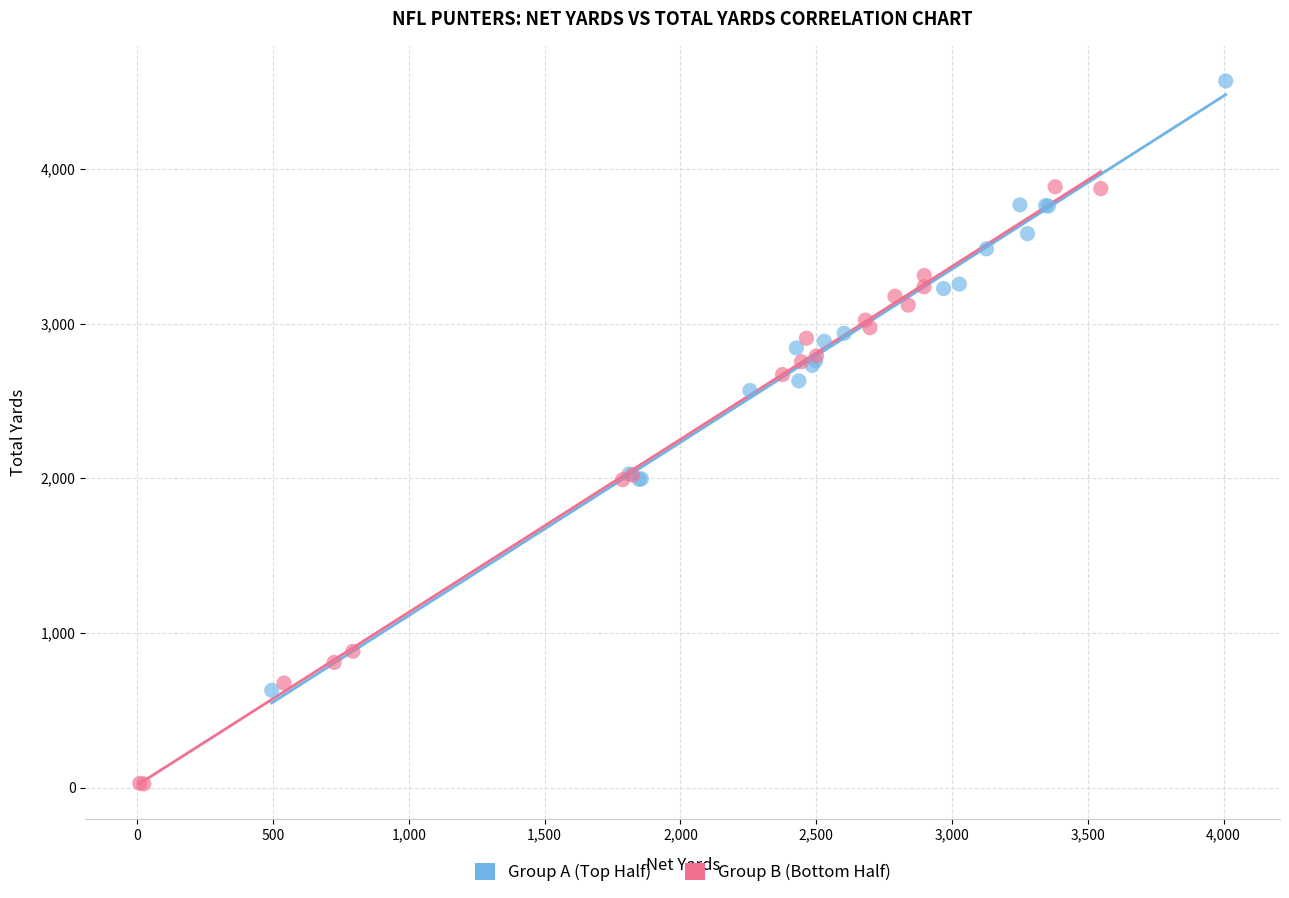

Which series reaches the minimum Y coordinate?

Group B (Bottom Half)